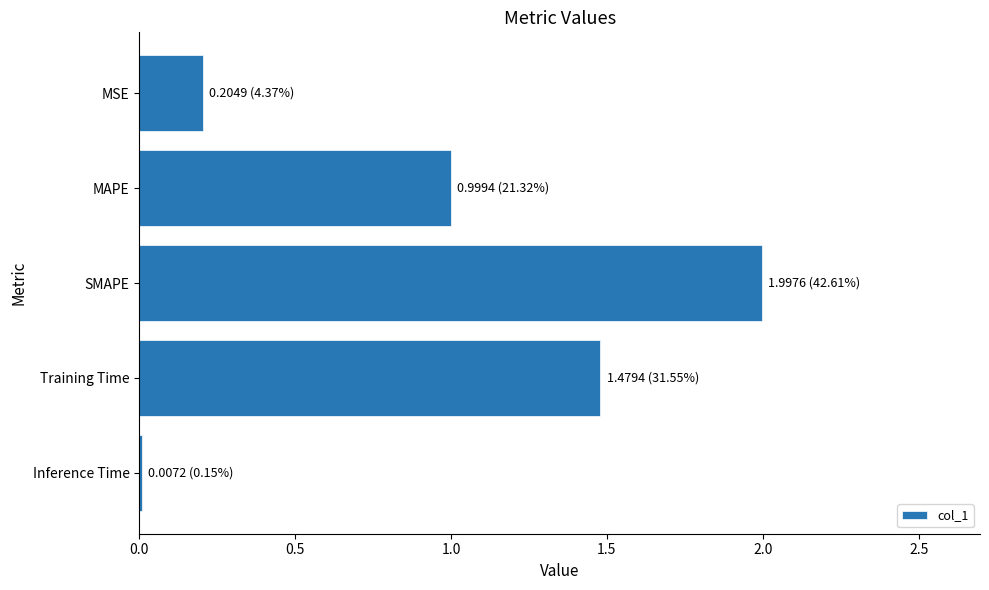

The value at MSE is 0.2. True or false?

True